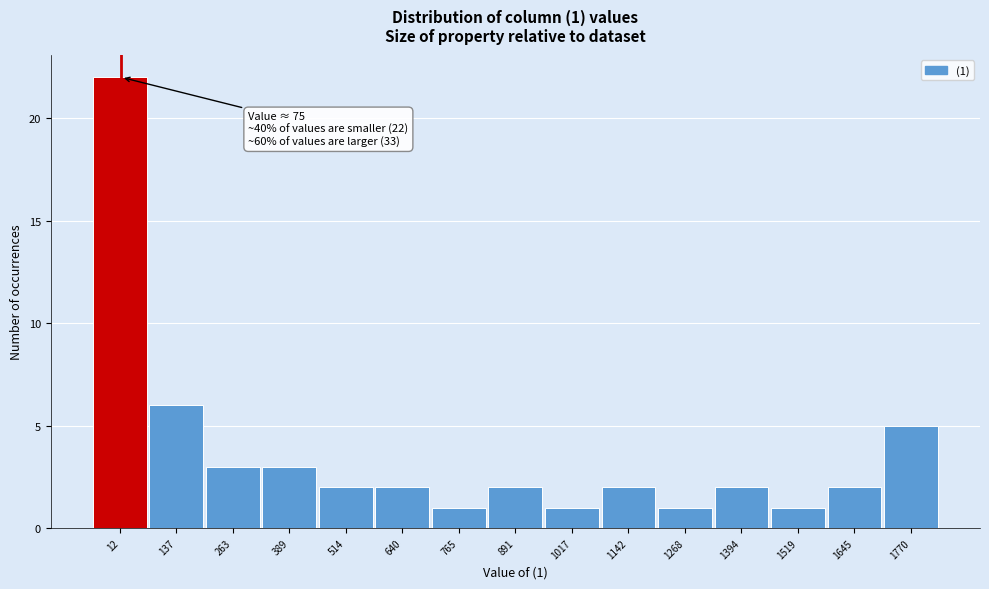

Reading left to right, what are all the values shown in this chart?

22	6	3	3	2	2	1	2	1	2	1	2	1	2	5